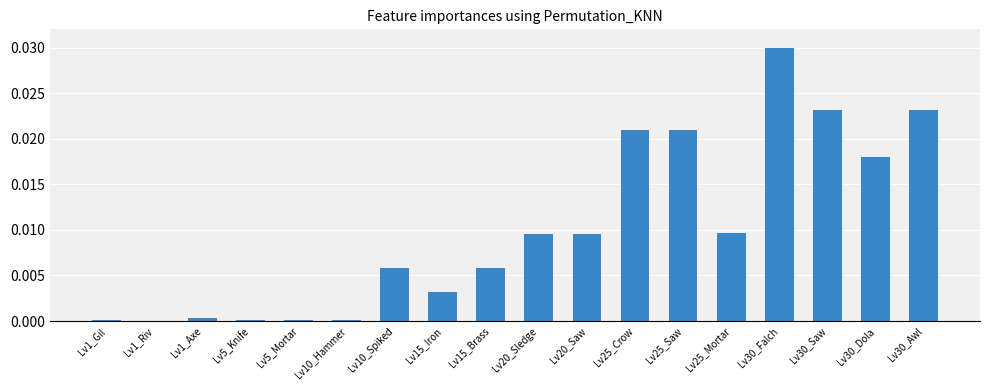

Are the bars horizontal?

No